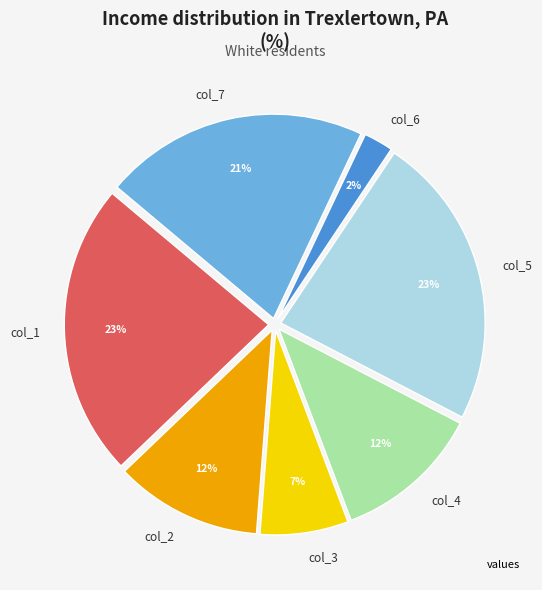

How many slices are in this pie chart?

7